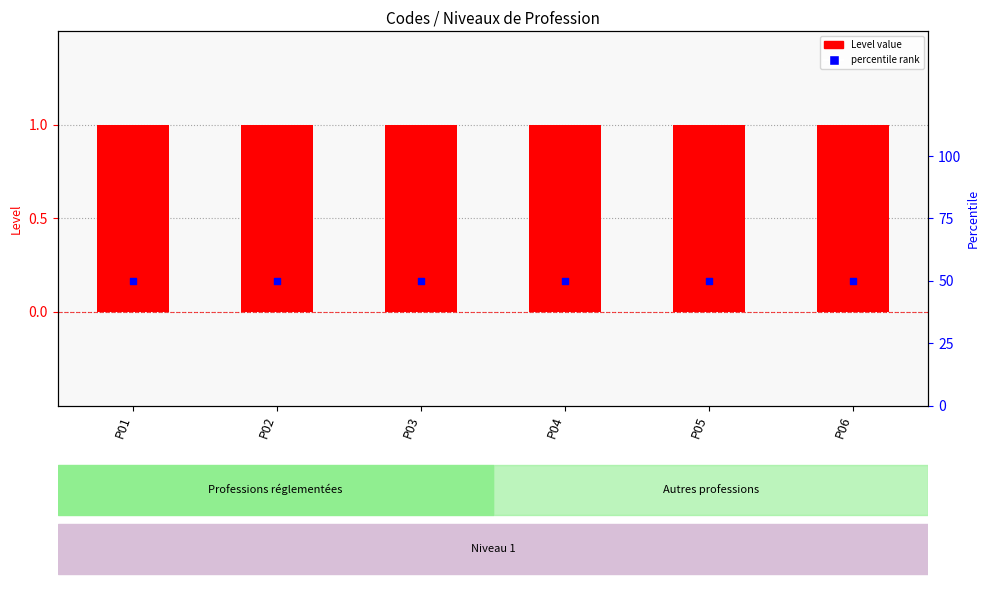

Which series has the widest spread of Y values?

Level